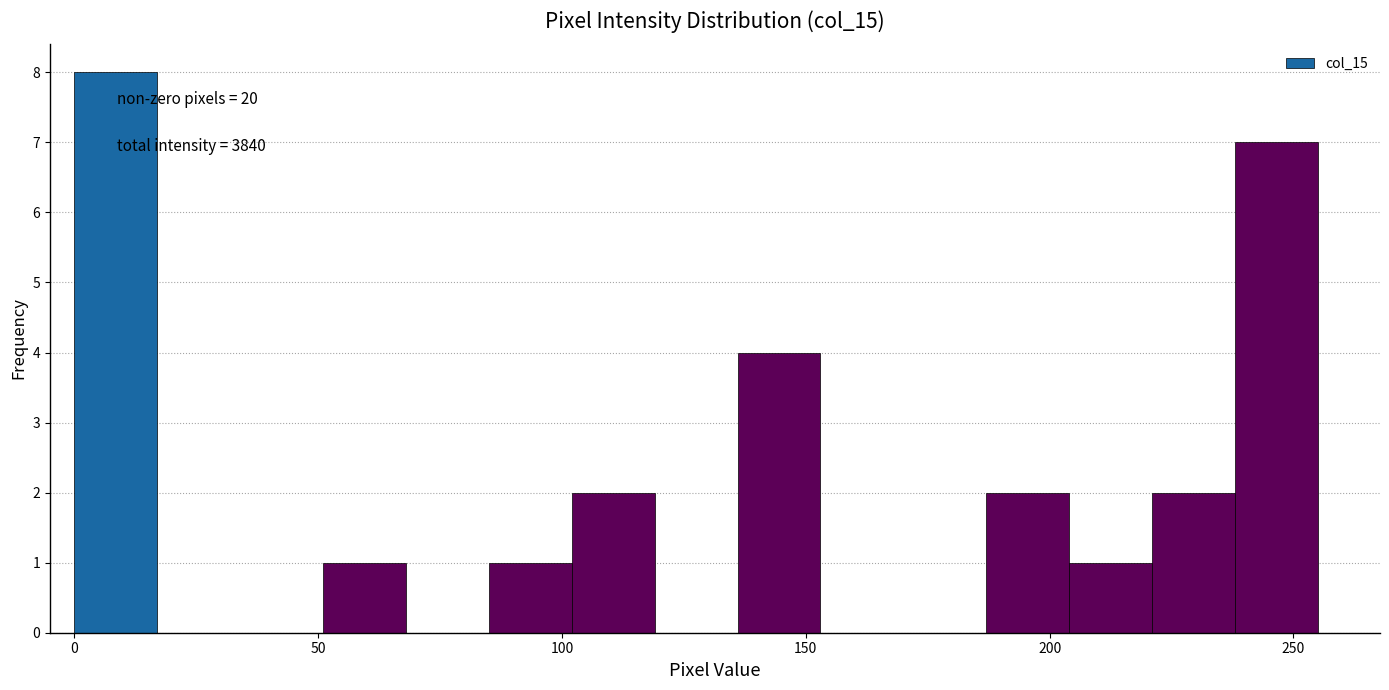

Around what value on the x-axis is the tallest bar? Give the approximate position of its centre, as read against the axis.

10